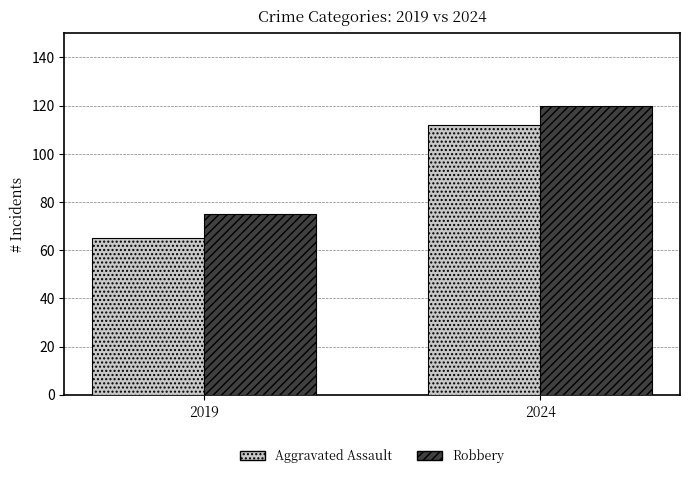

What is the lowest value of the Robbery series?

75